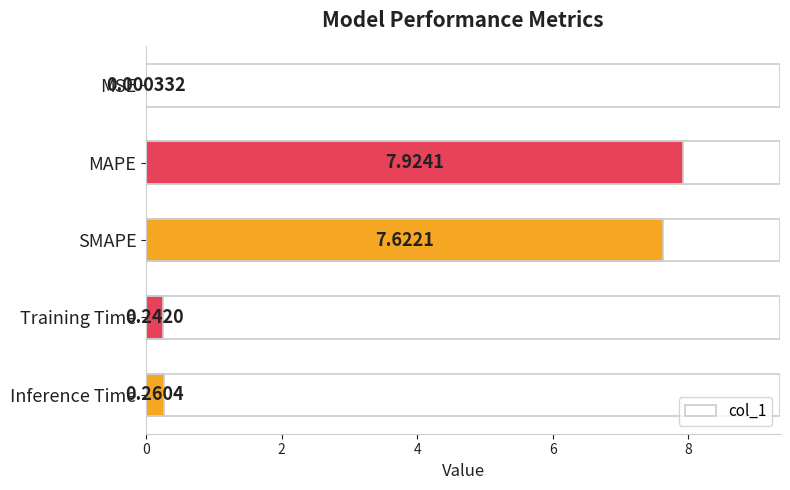

What is the maximum value shown in the chart?

7.9